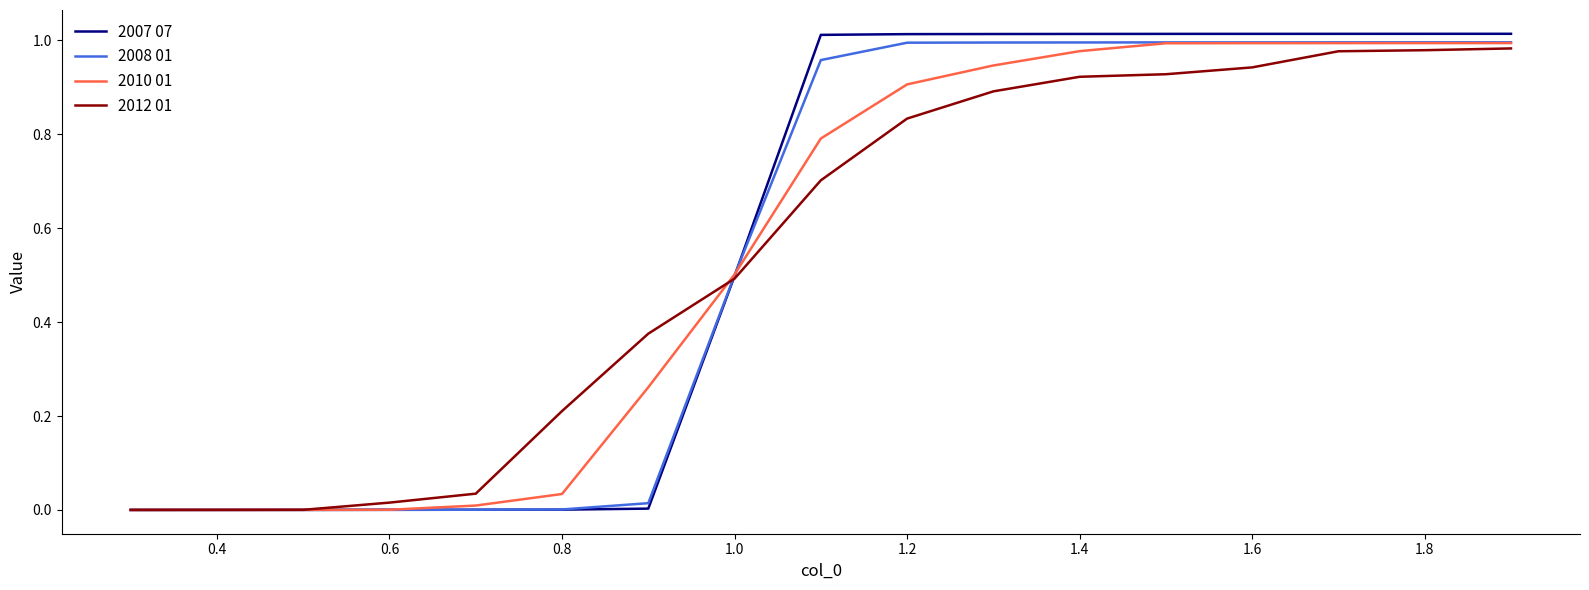

What is the sum of all 2012 01 values?

9.3